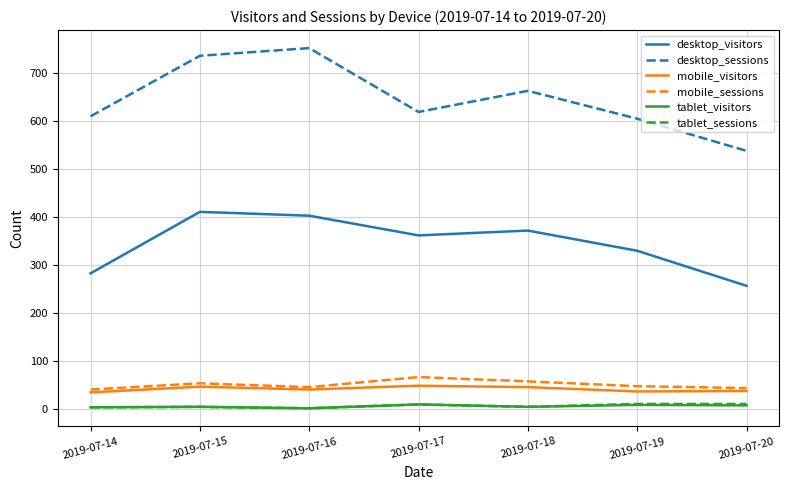

Which series has the largest range (max minus min)?

desktop_sessions